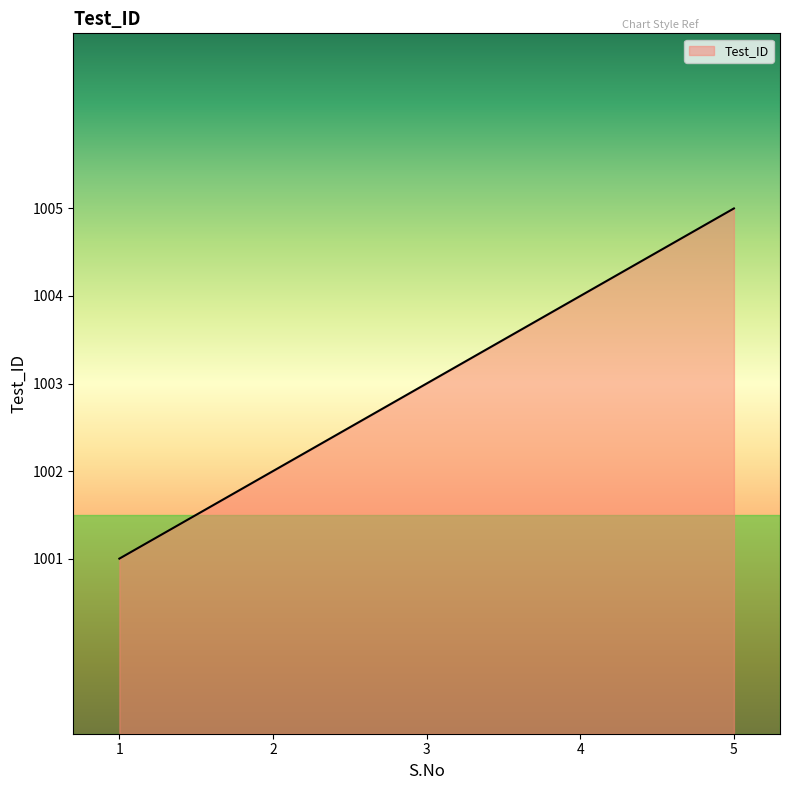

Between 5 and 2, which is larger?

5